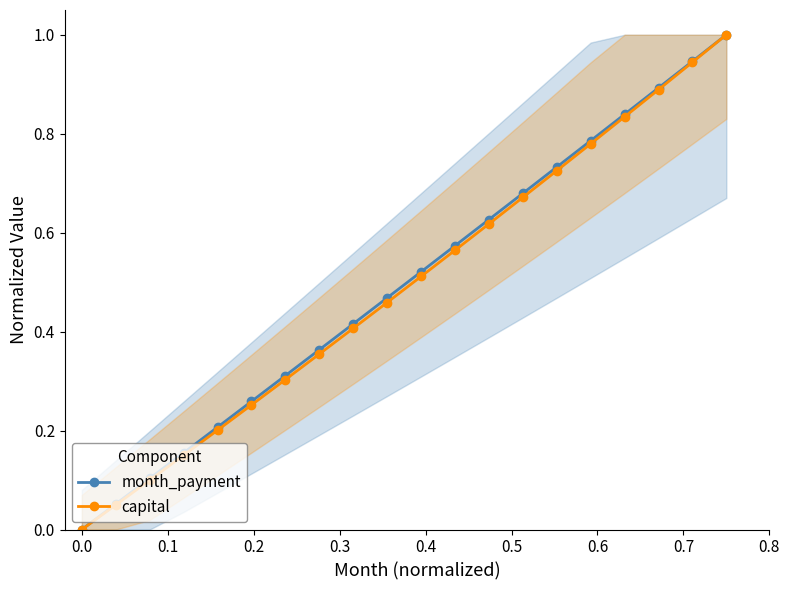

What is the value of the month_payment point at the 17th from the left?

0.8